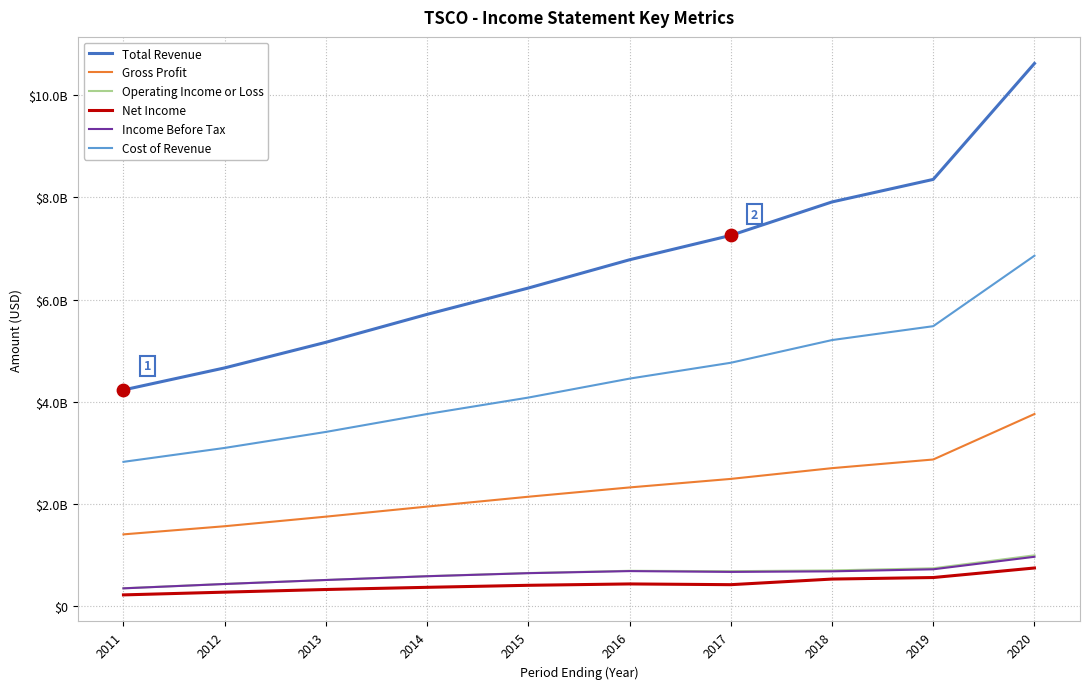

Does the chart have visible grid lines?

Yes